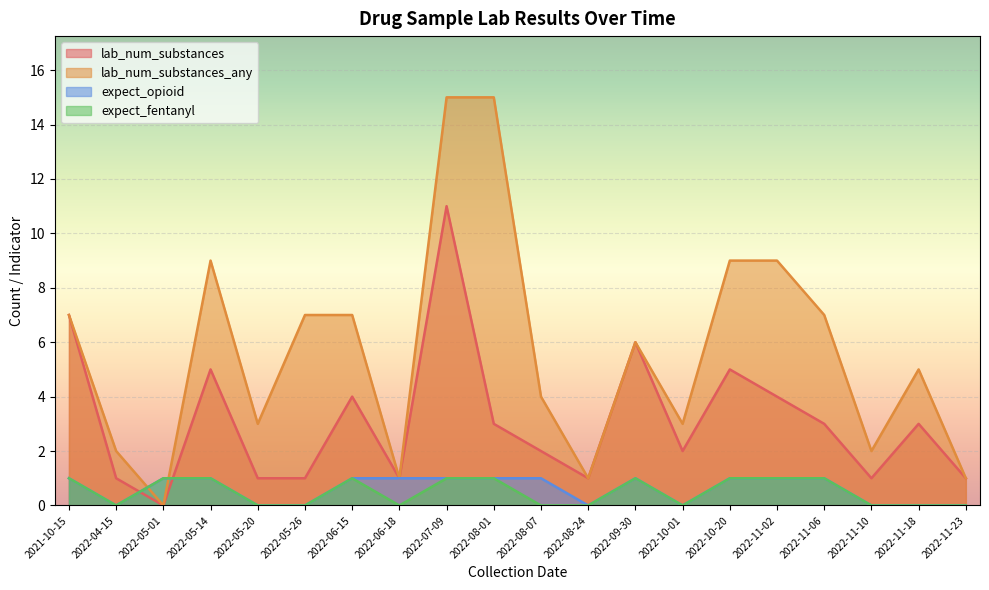

Which series changed the most between 2022-06-18 and 2022-11-18?

lab_num_substances_any